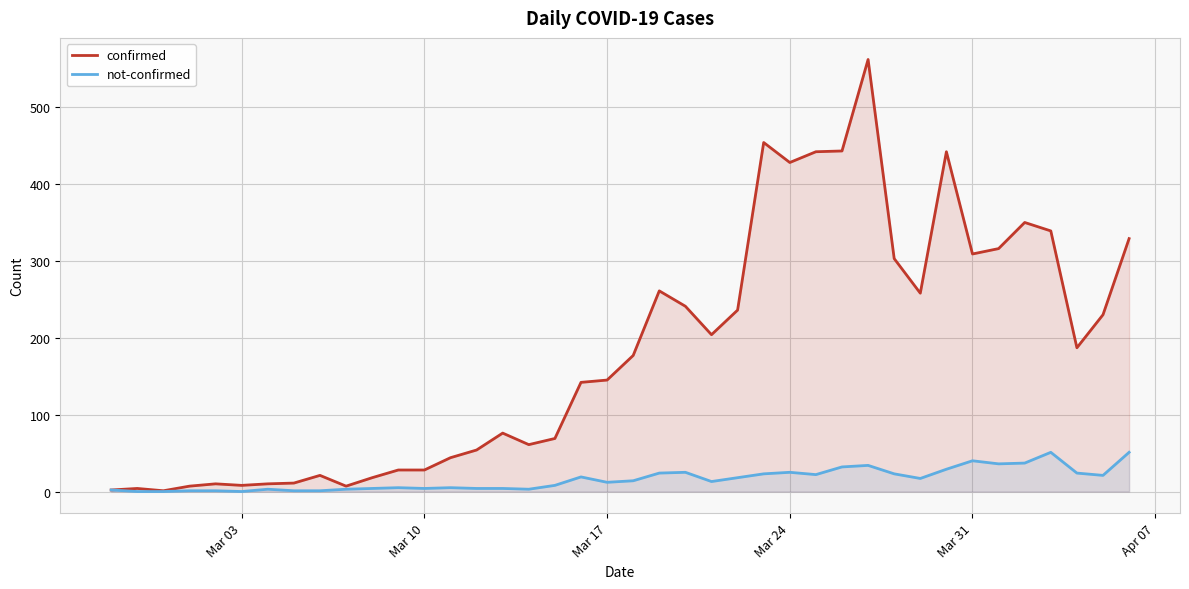

Which series has the largest range (max minus min)?

confirmed